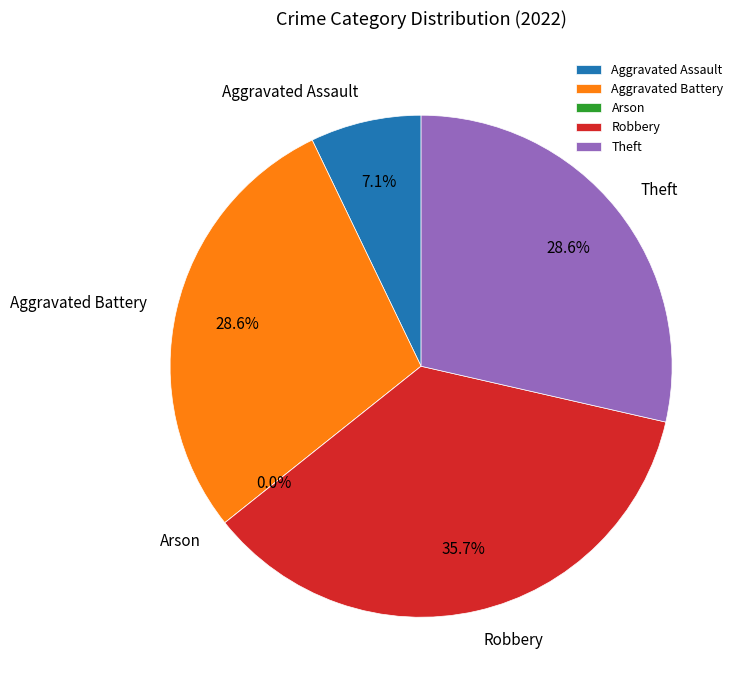

Which category has the smallest portion of the pie?

Arson